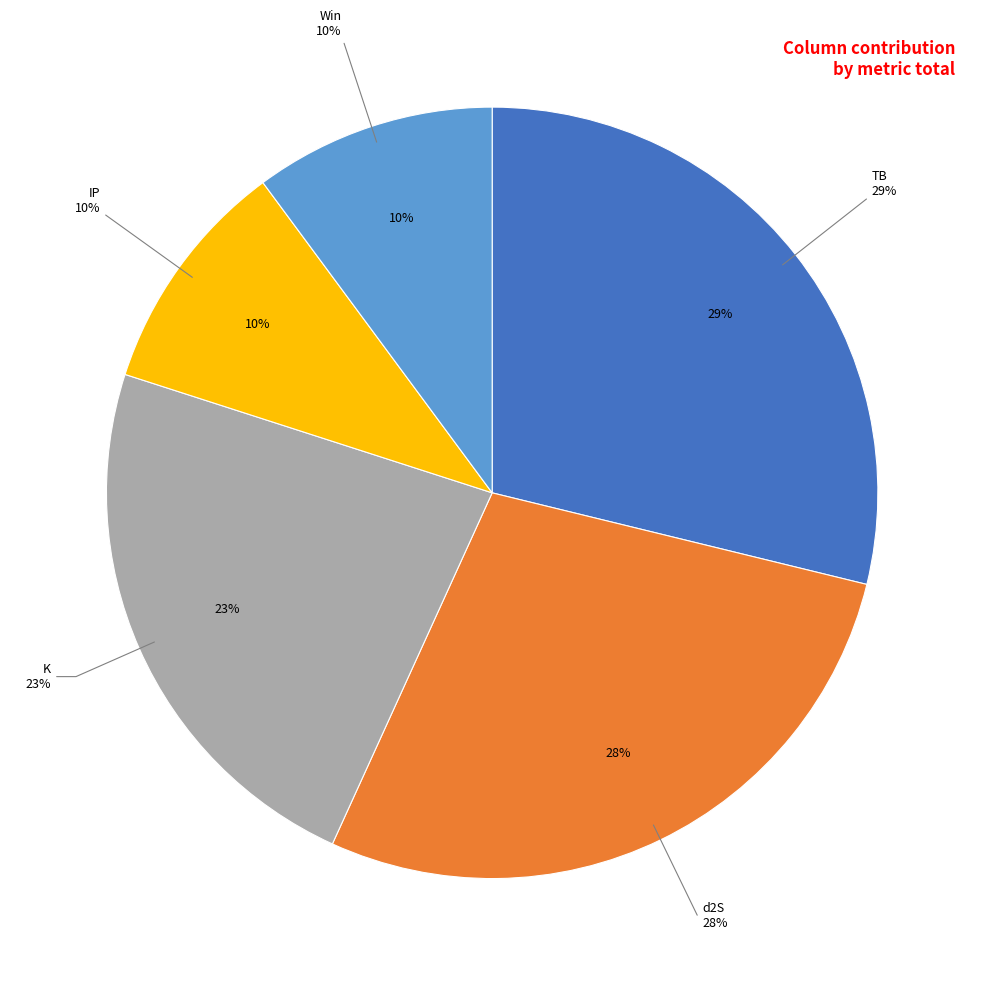

Is there any slice that represents more than half of the pie?

No